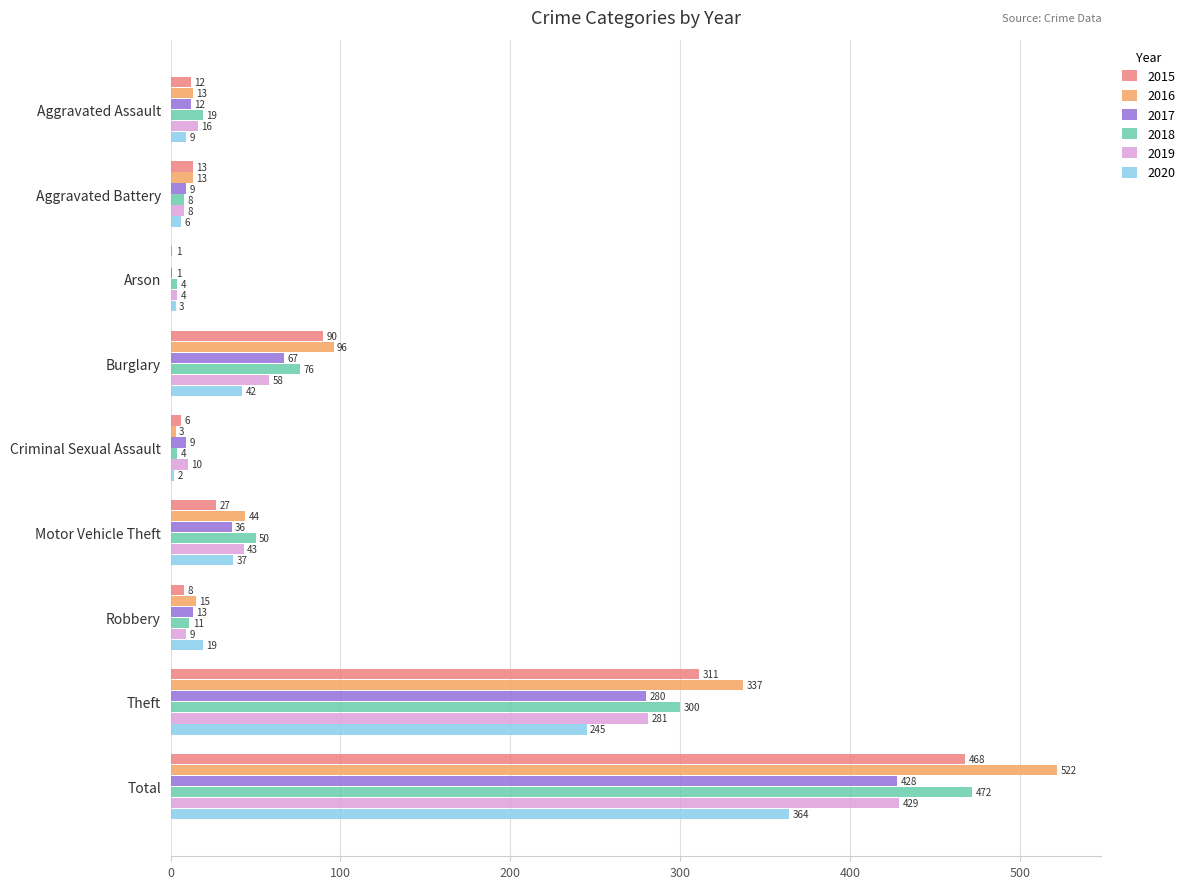

Is the value of 2017 at Theft greater than the value of 2016 at Robbery?

Yes